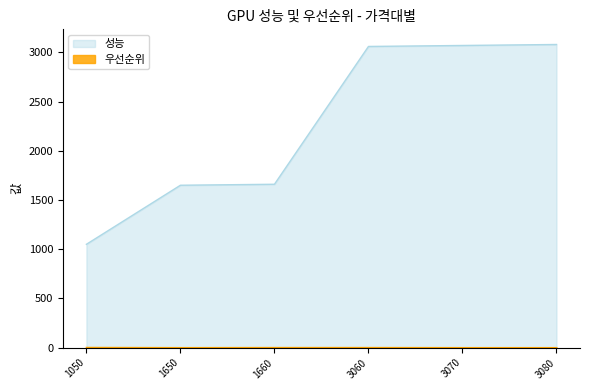

Does the chart display data point markers on the line(s)?

No